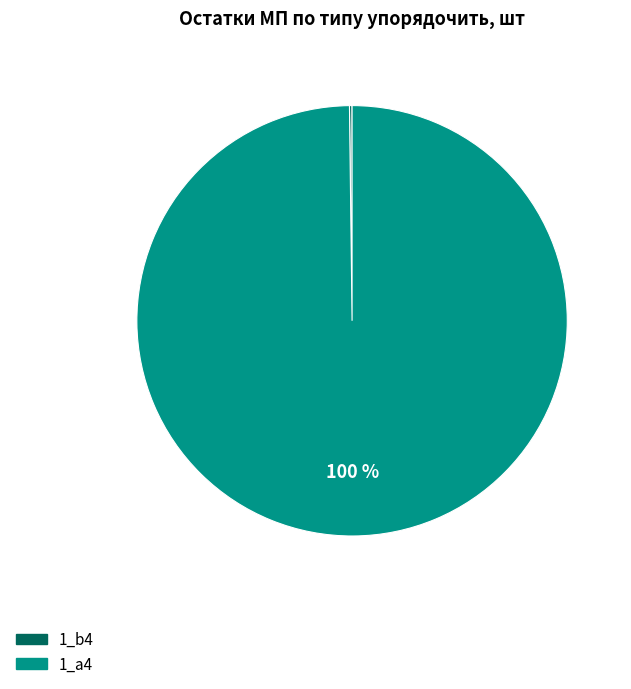

Is it true that 1_а4 is 100% of the pie?

True